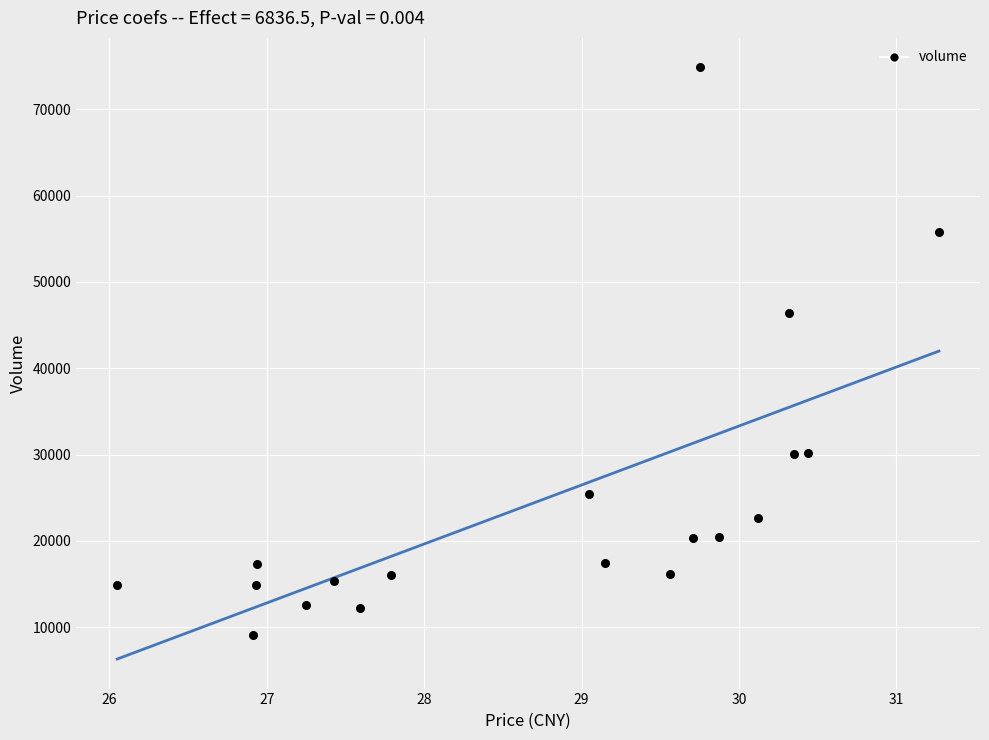

What Y value in the scatter plot is closest to 41960?

46361